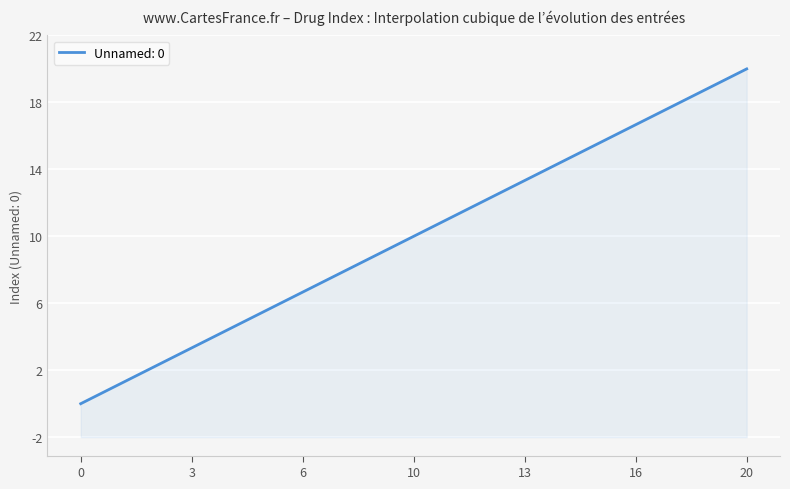

What is the value of the 17th point from the left?

16